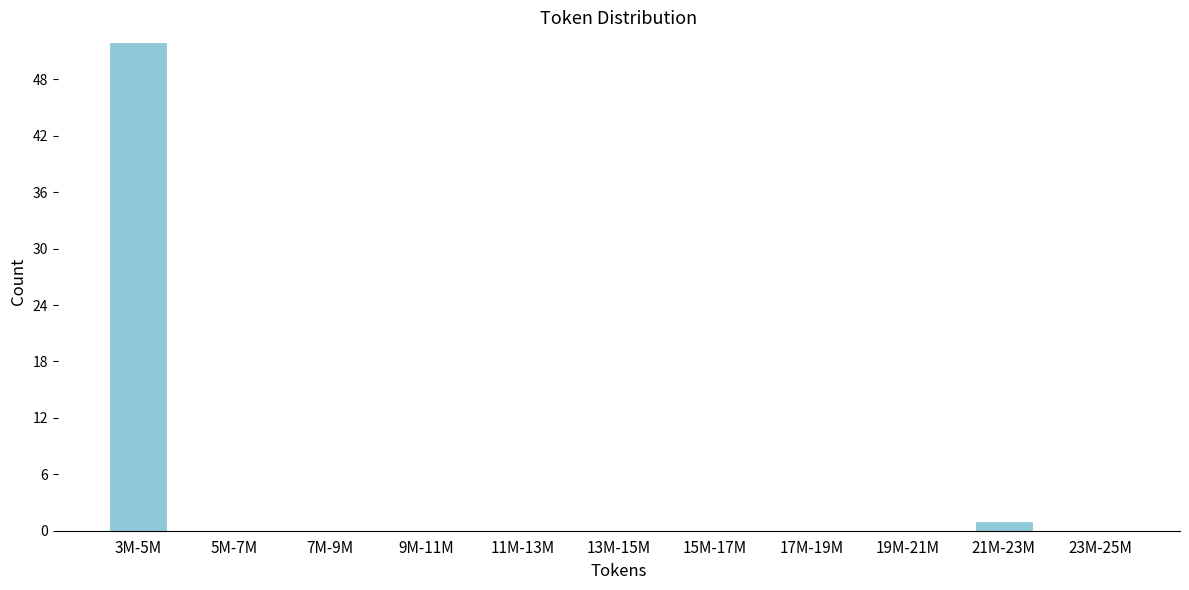

Reading left to right, transcribe all the data shown in this chart.

3M-5M=52	5M-7M=0	7M-9M=0	9M-11M=0	11M-13M=0	13M-15M=0	15M-17M=0	17M-19M=0	19M-21M=0	21M-23M=1	23M-25M=0